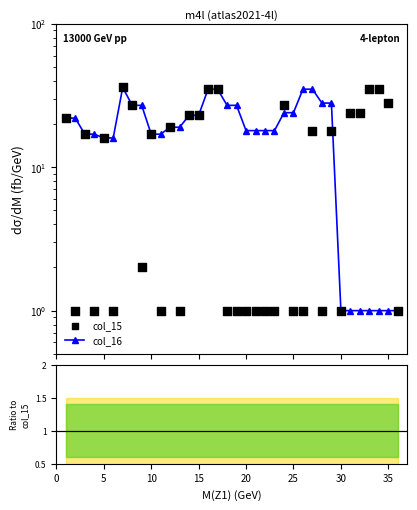

What are all the series names shown in the legend?

col_16, col_15